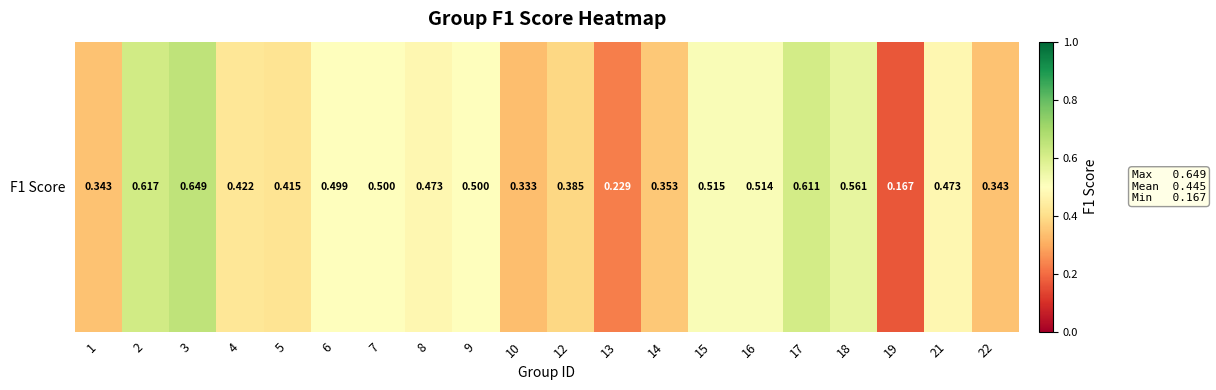

List the labels in order of value, smallest first.

19, 13, 10, 1, 22, 14, 12, 5, 4, 8, 21, 6, 7, 9, 16, 15, 18, 17, 2, 3